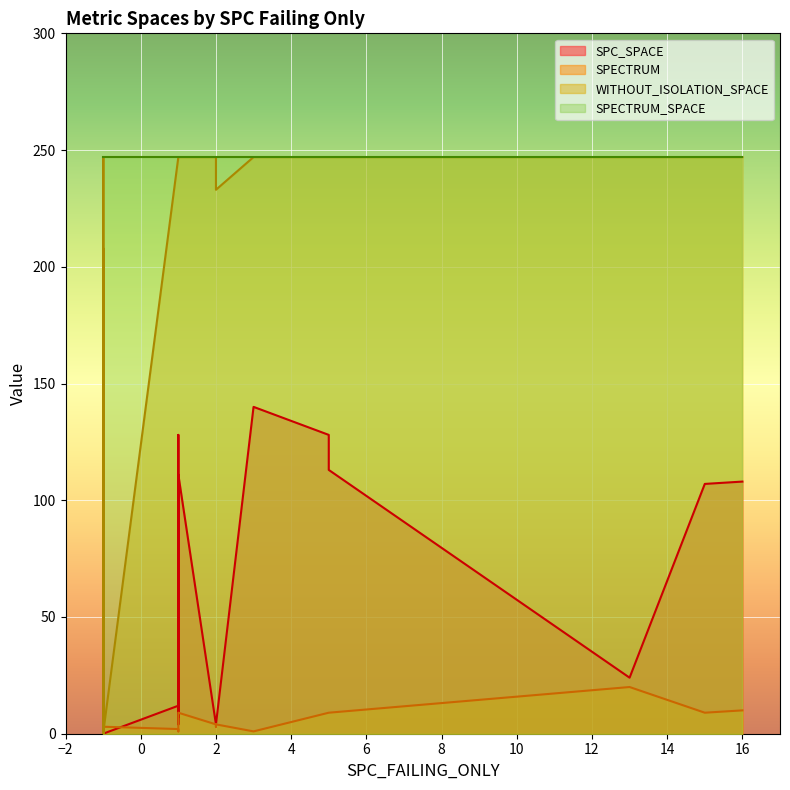

Count the number of data series in this chart.

4